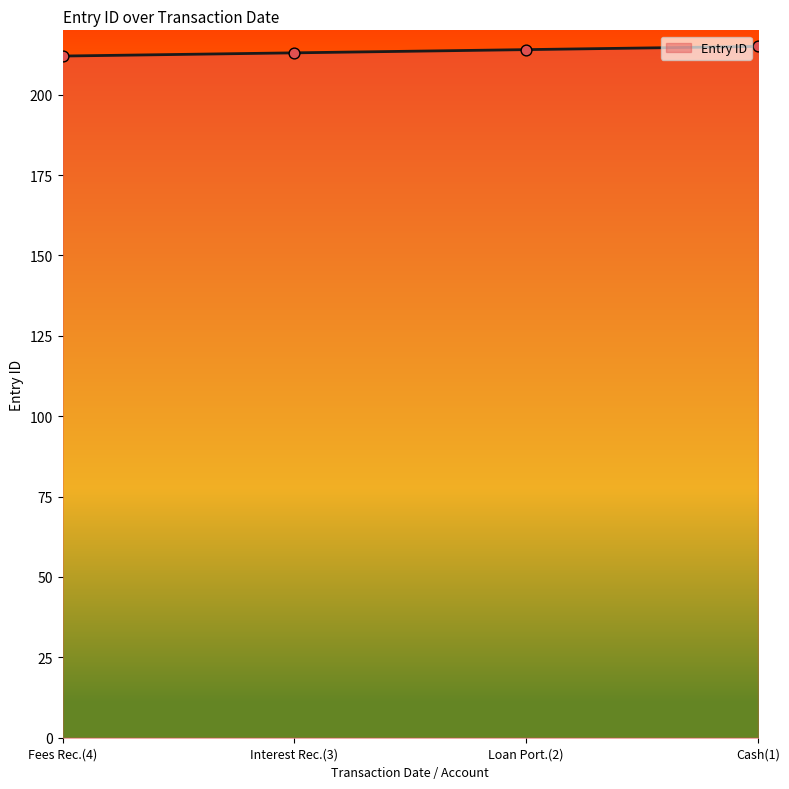

What is the ratio of the value at Interest Rec.(3) to the value at Fees Rec.(4)?

1.0